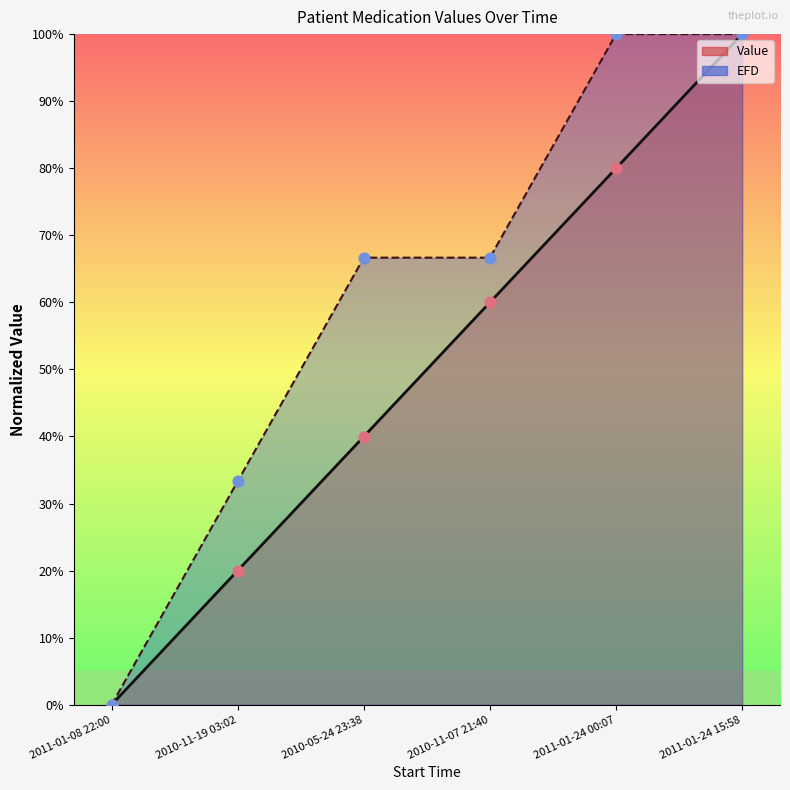

Which series has the largest total across all categories?

EFD